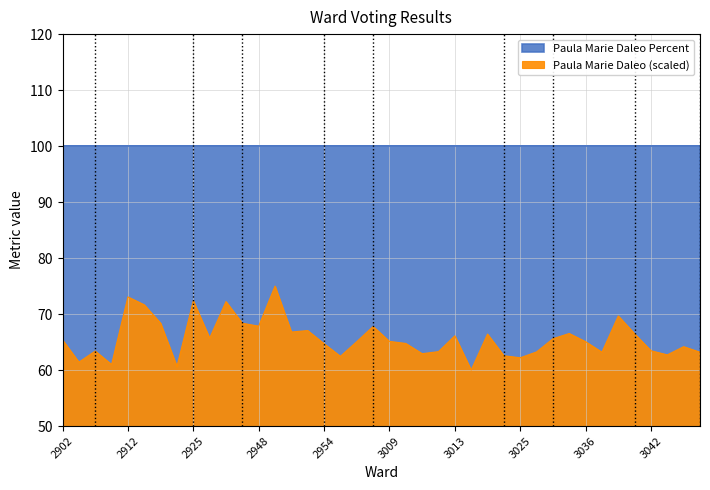

Reading right to left, extract all data points from this chart.

3108=63.2	3103=64.2	3043=62.7	3042=63.4	3039=66.5	3038=69.7	3037=63.2	3036=65.1	3034=66.5	3030=65.6	3028=63.2	3025=62.2	3017=62.6	3016=66.4	3014=60.0	3013=66.1	3012=63.3	3011=62.9	3010=64.8	3009=65.1	3008=67.8	3007=65.1	3002=62.5	2954=64.7	2953=67.1	2952=66.8	2949=75.0	2948=67.8	2939=68.4	2936=72.2	2932=65.7	2925=72.4	2924=60.6	2917=68.4	2915=71.7	2912=73.1	2909=61.0	2907=63.4	2906=61.4	2902=65.4